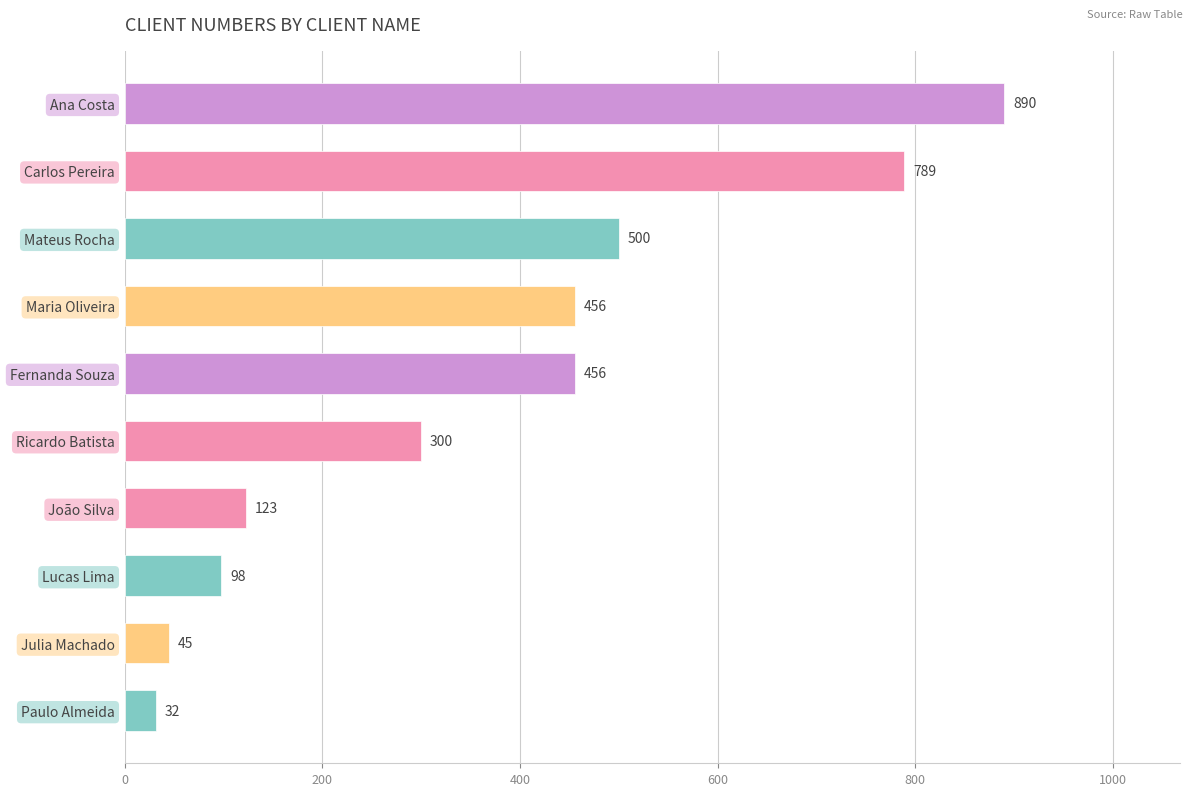

Does the chart contain stacked bars?

No